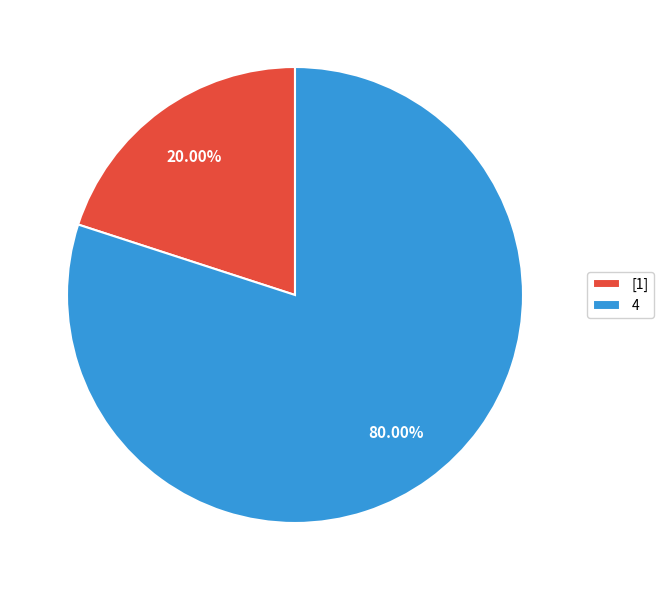

Which category accounts for the majority?

4